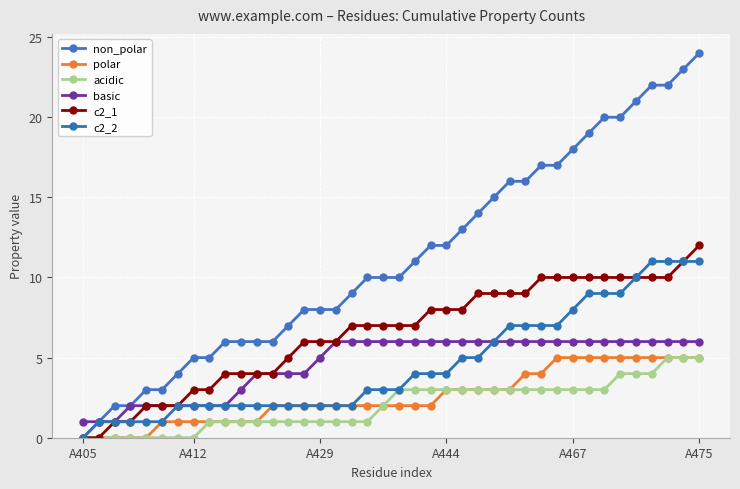

What are all the series names shown in the legend?

non_polar, polar, acidic, basic, c2_1, c2_2